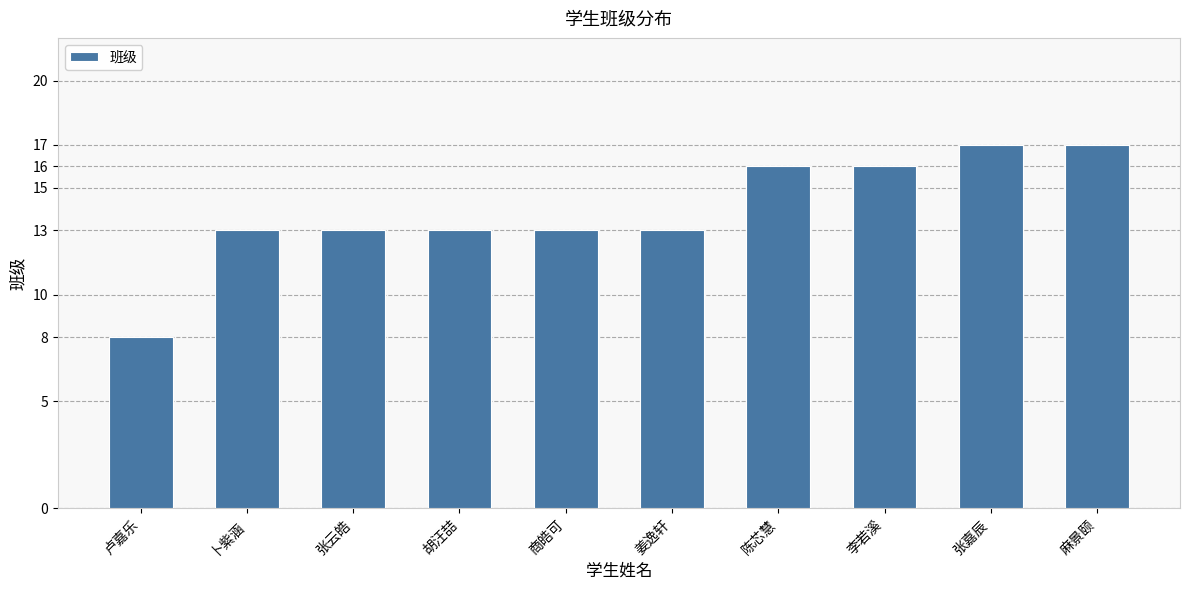

Between 商皓可 and 麻景颐, which is larger?

麻景颐